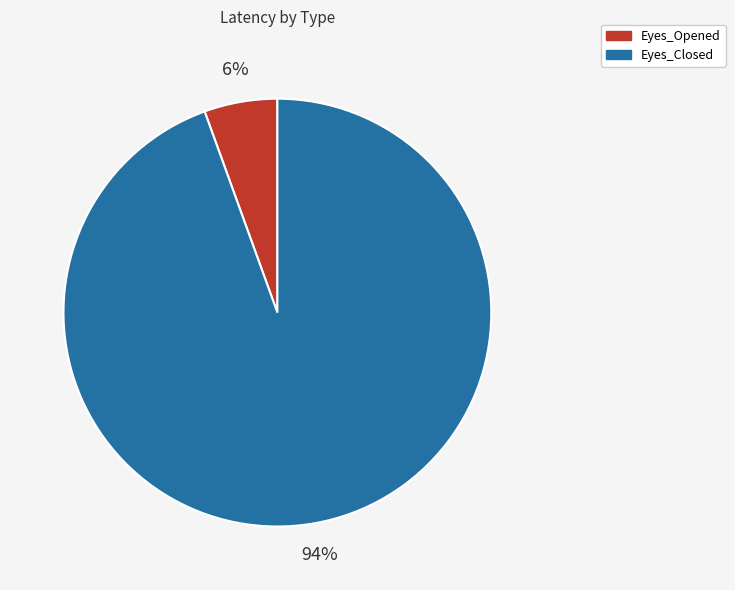

Between Eyes_Closed and Eyes_Opened, which is larger?

Eyes_Closed